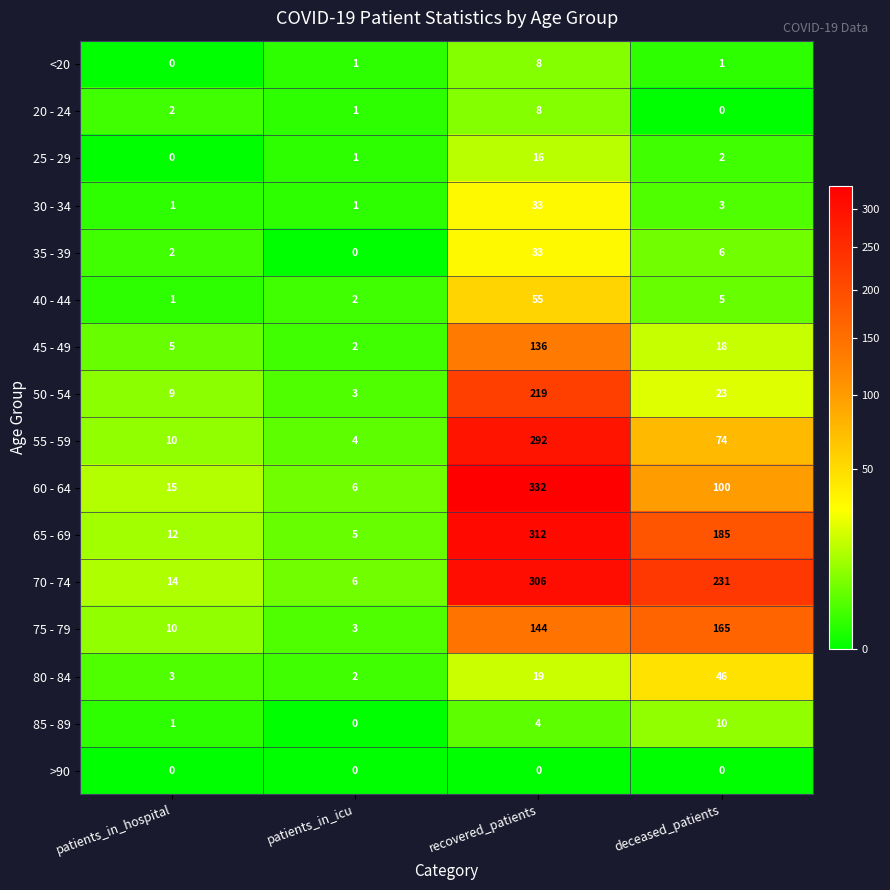

What is the sum of all 70 - 74 values?

557